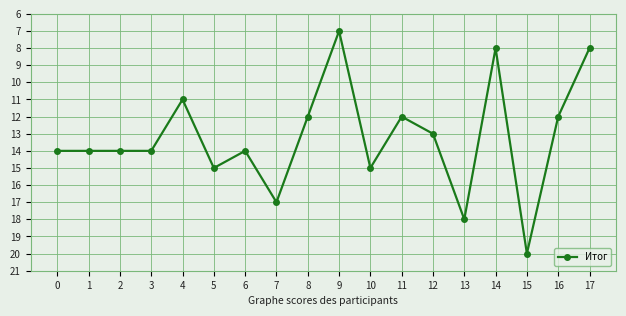

True or false: the data shows 15 at 10.

True